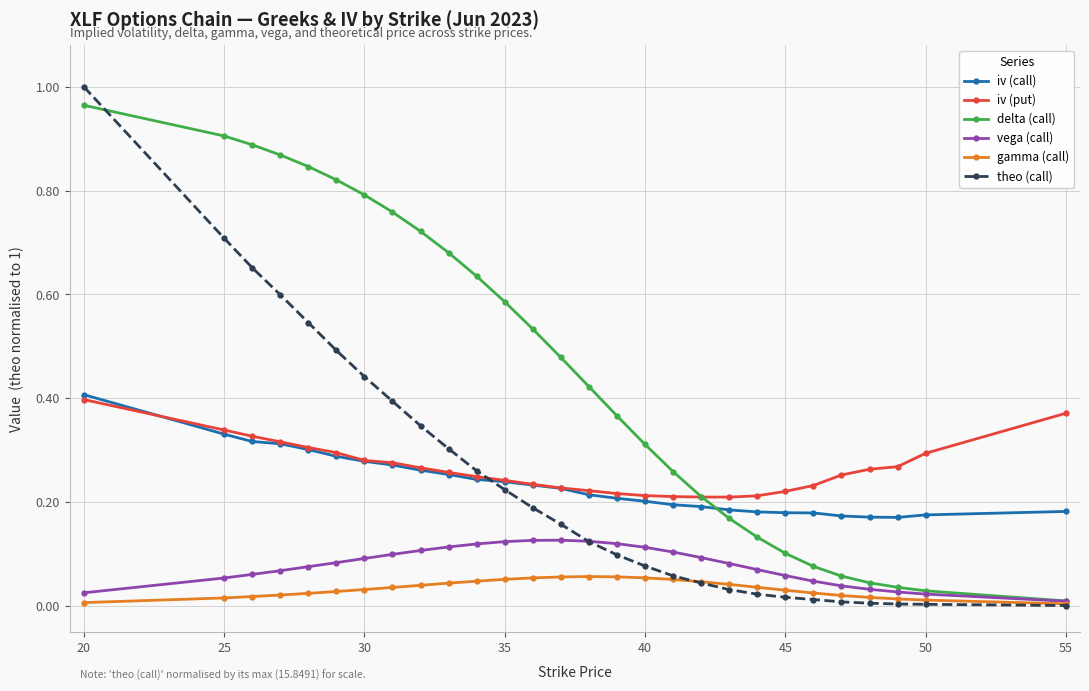

What are all the series names shown in the legend?

iv (call), iv (put), delta (call), vega (call), gamma (call), theo (call)